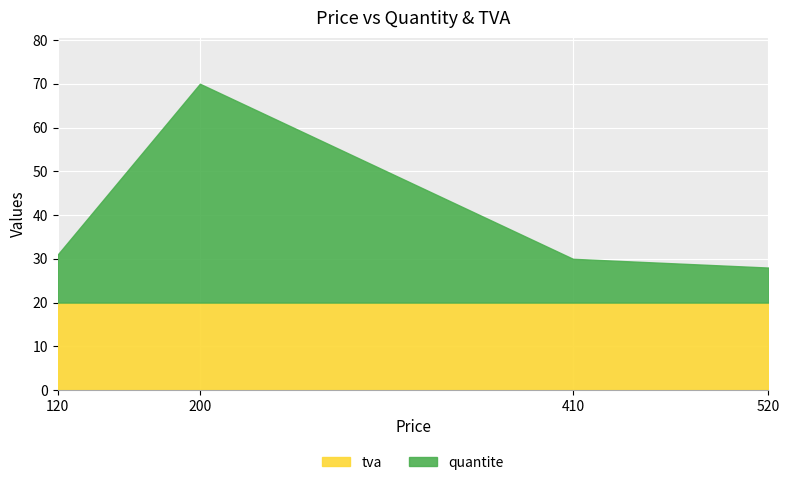

How many data points in quantite are above 11?

1